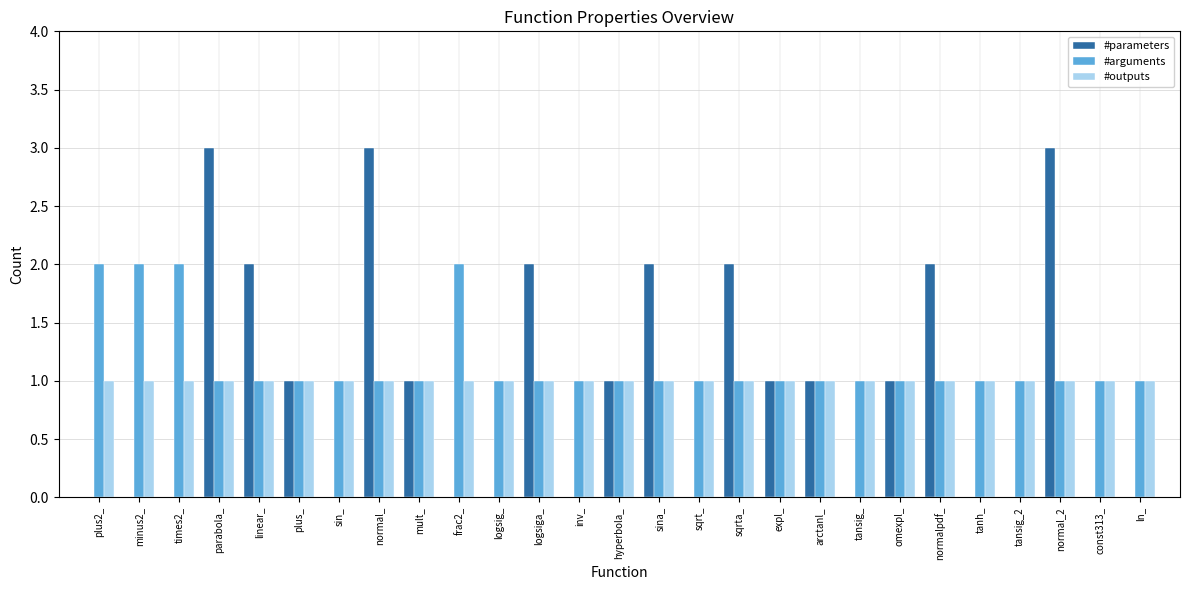

What is the sum of the #parameters values at omexpl_ and sina_?

3